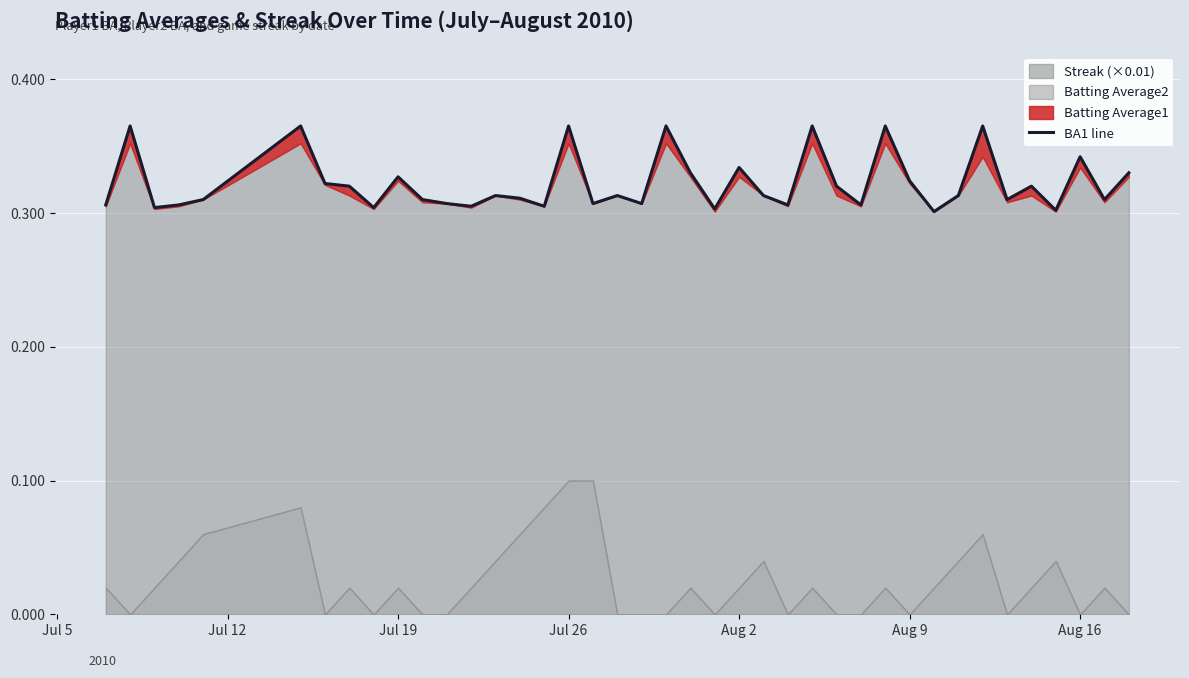

How many points are lower than both their immediate neighbors (excluding endpoints)?

13